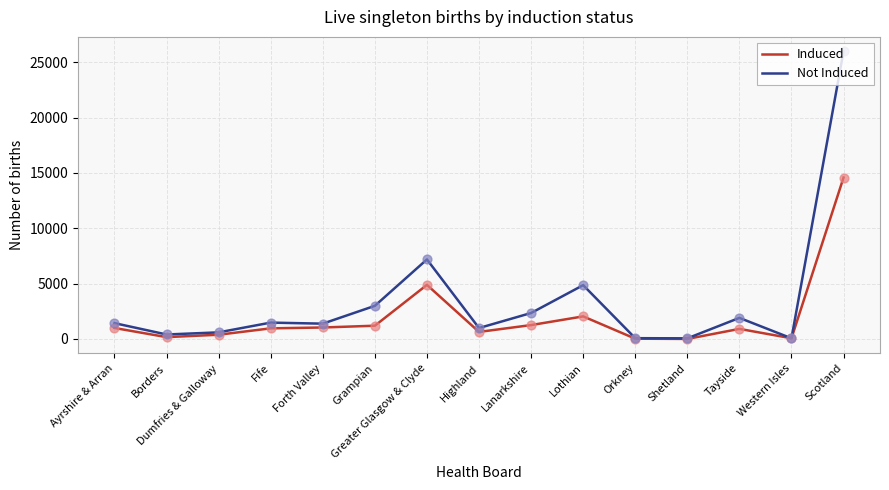

Which series has the largest total across all categories?

Not Induced